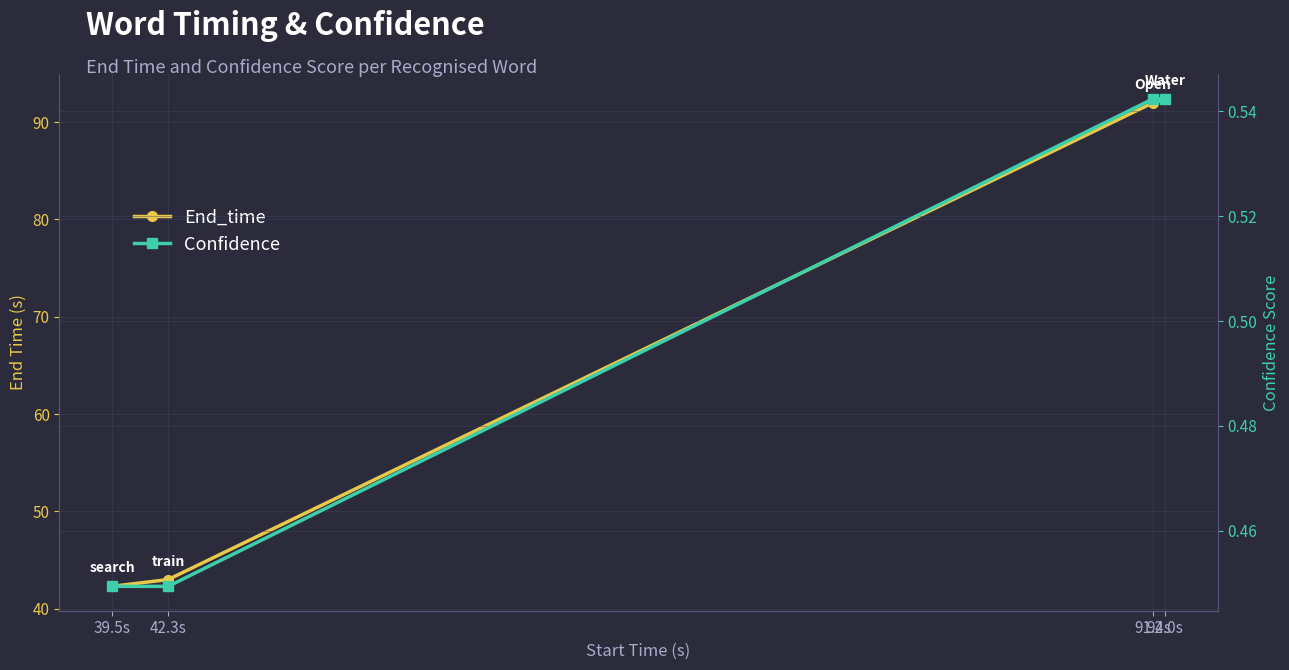

At which label is Confidence closest to 0?

39.5s